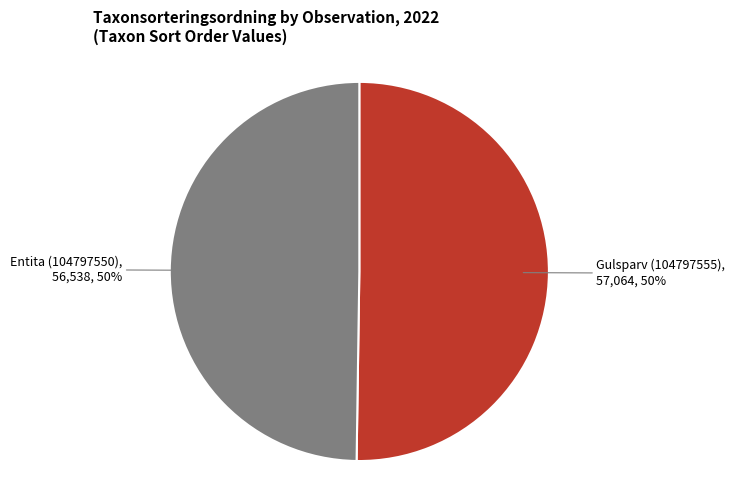

To the nearest percent, what is the average slice percentage?

50%